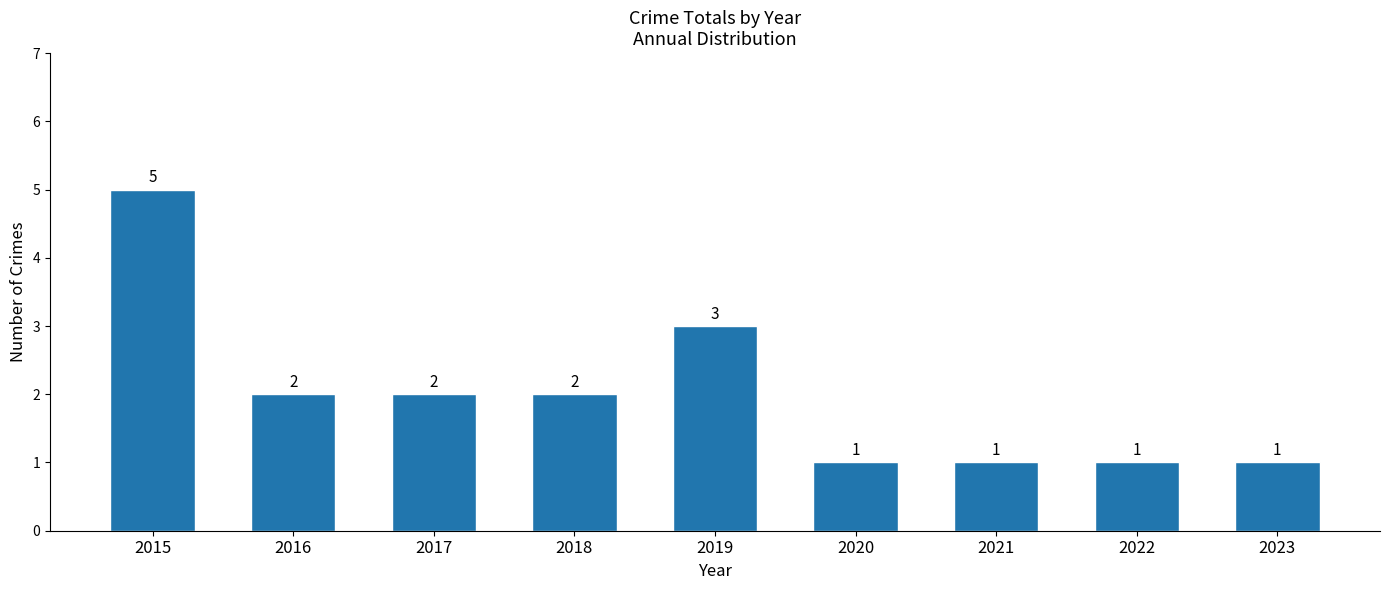

What is the value of the 5th bar from the left?

3